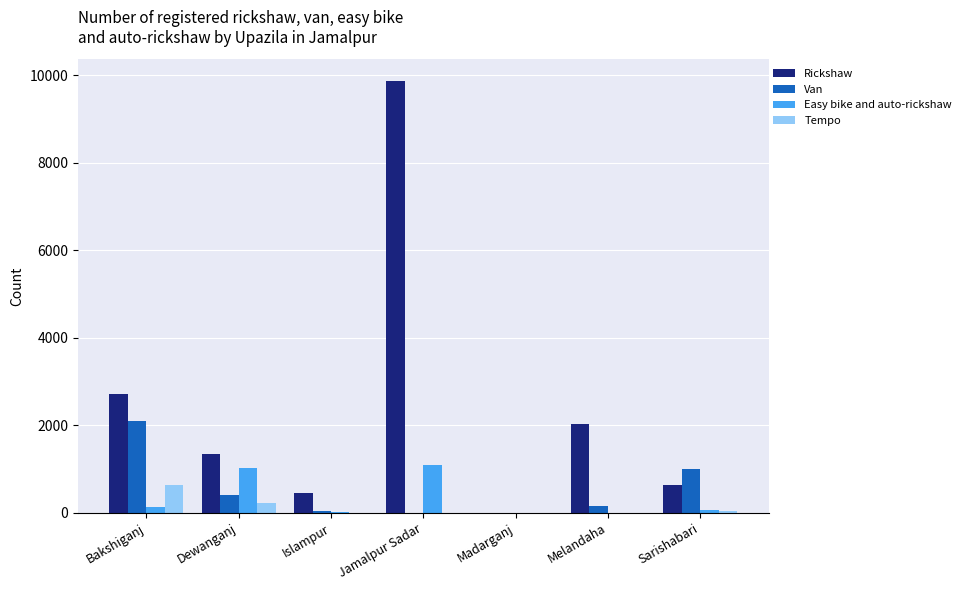

At which category does the chart reach its peak across all series?

Jamalpur Sadar